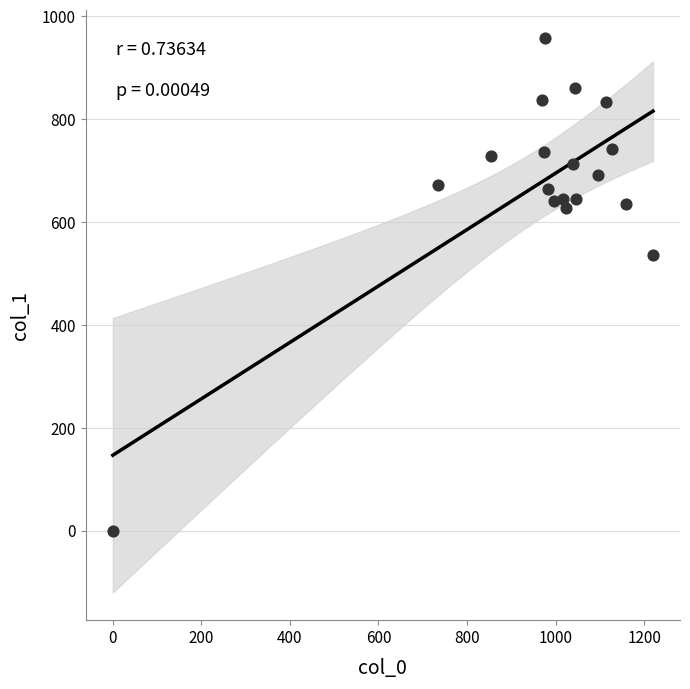

What Y value in the scatter plot is closest to 479?

536.6